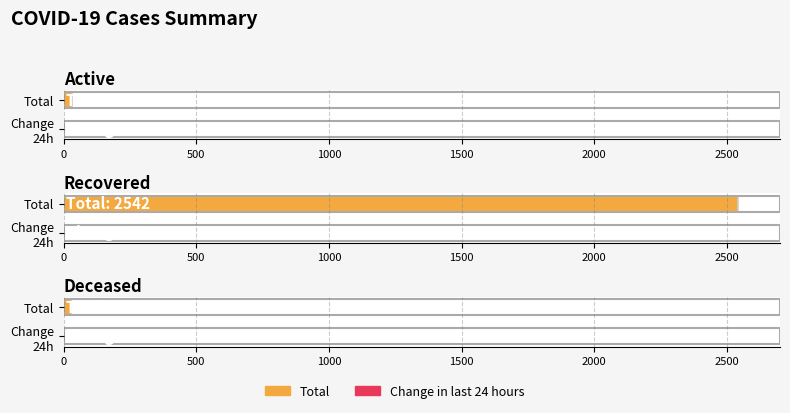

How many groups of bars are there?

3